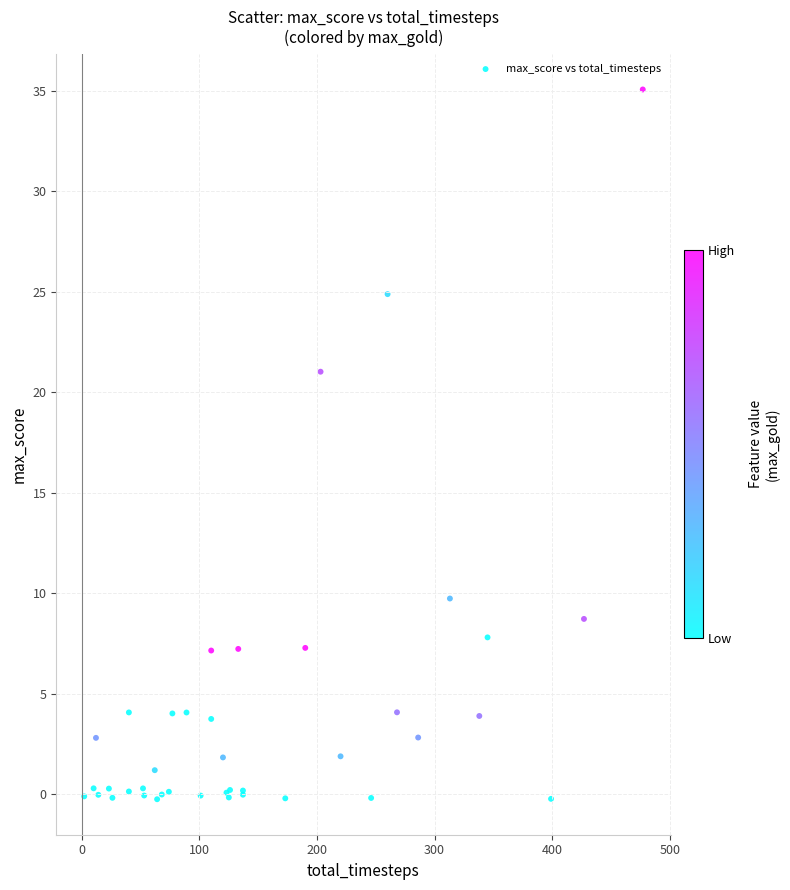

What Y value in the scatter plot is closest to 17?

21.0